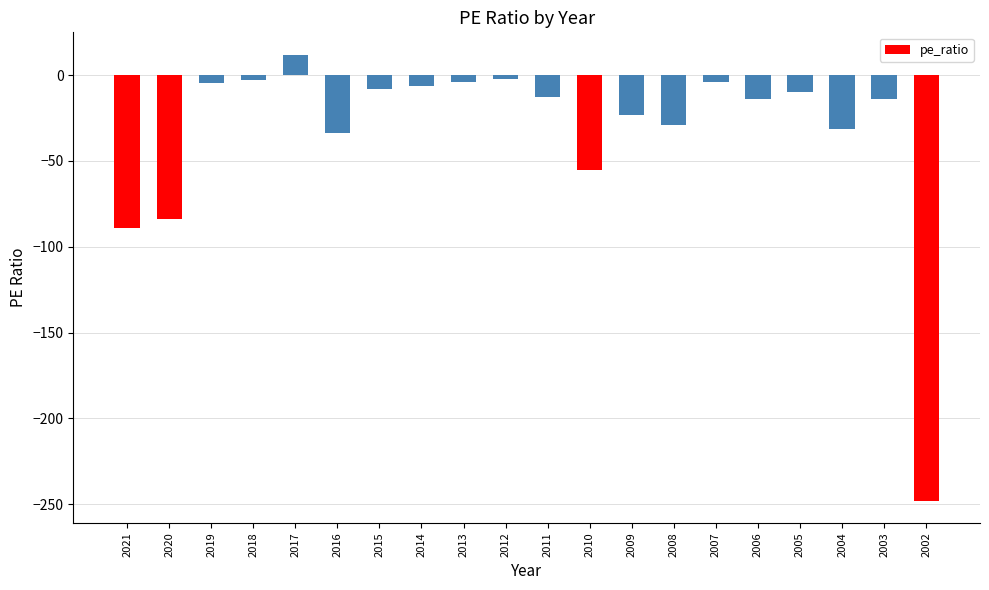

What is the approximate value at 2021?

-89.3